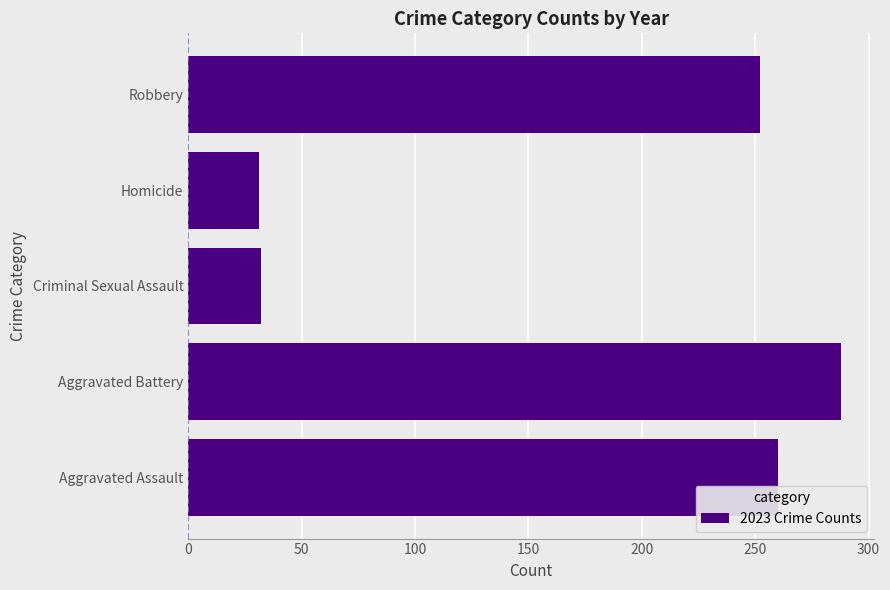

What is the change in value from Aggravated Battery to Homicide?

-257